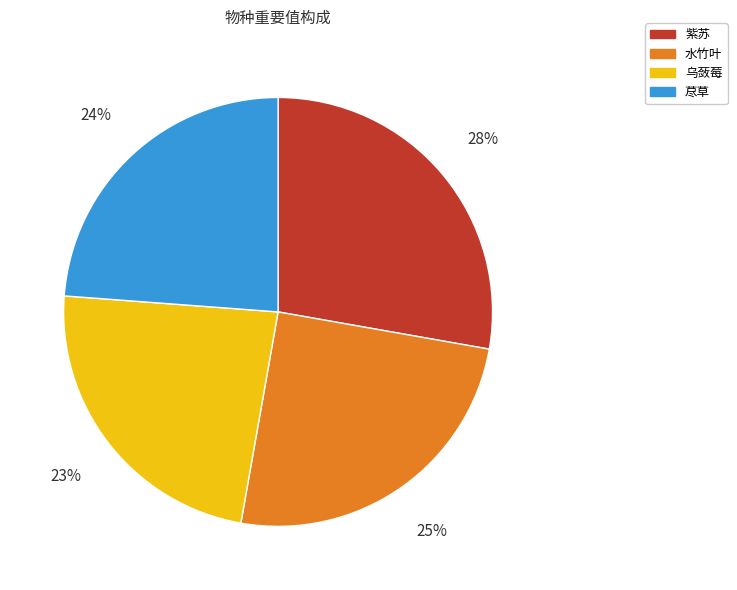

Count the number of slices in the pie.

4